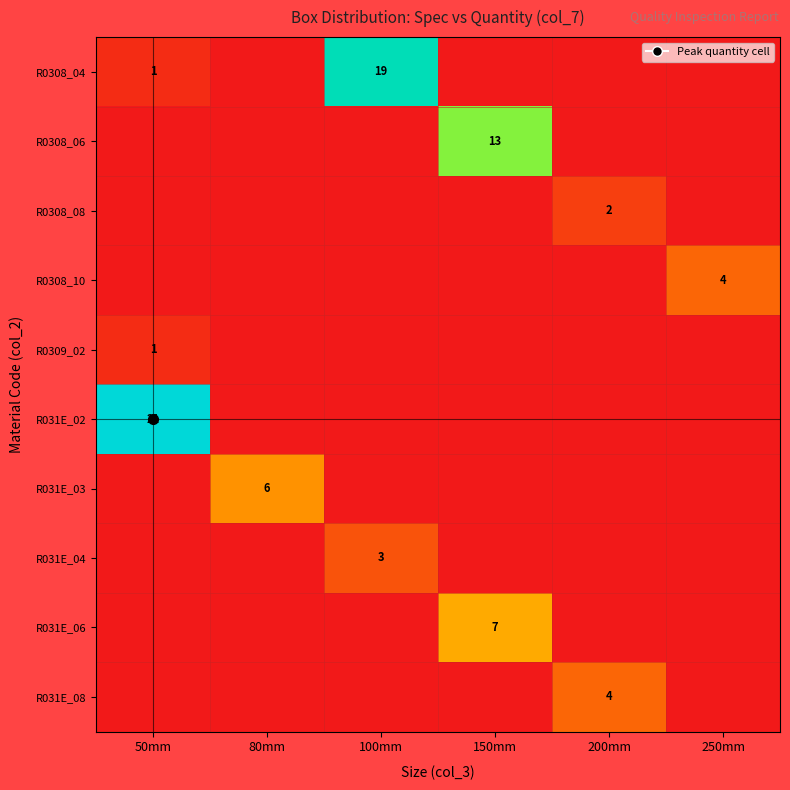

What is the approximate value of R0308_06 at 150mm, to the nearest 5?

15